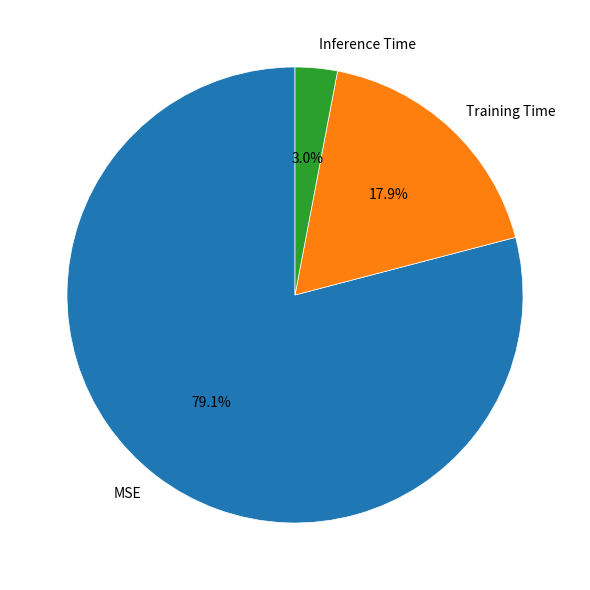

Is there a majority slice in this chart?

Yes